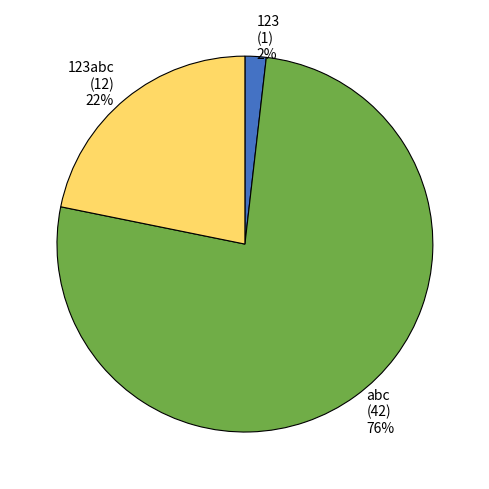

How many slices are in this pie chart?

3